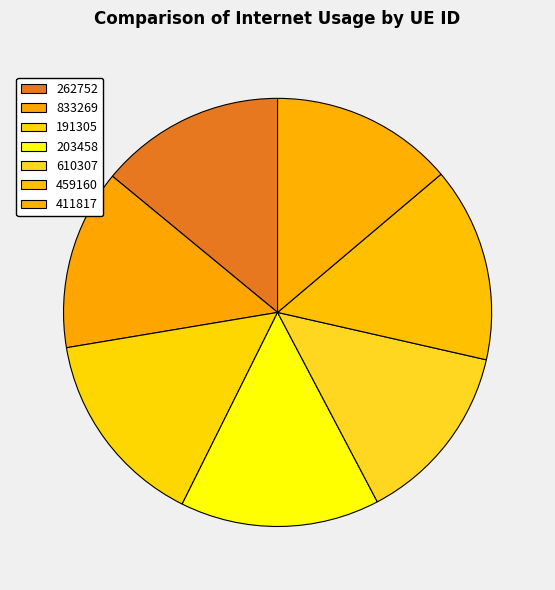

To the nearest percent, what portion does 833269 represent?

14%